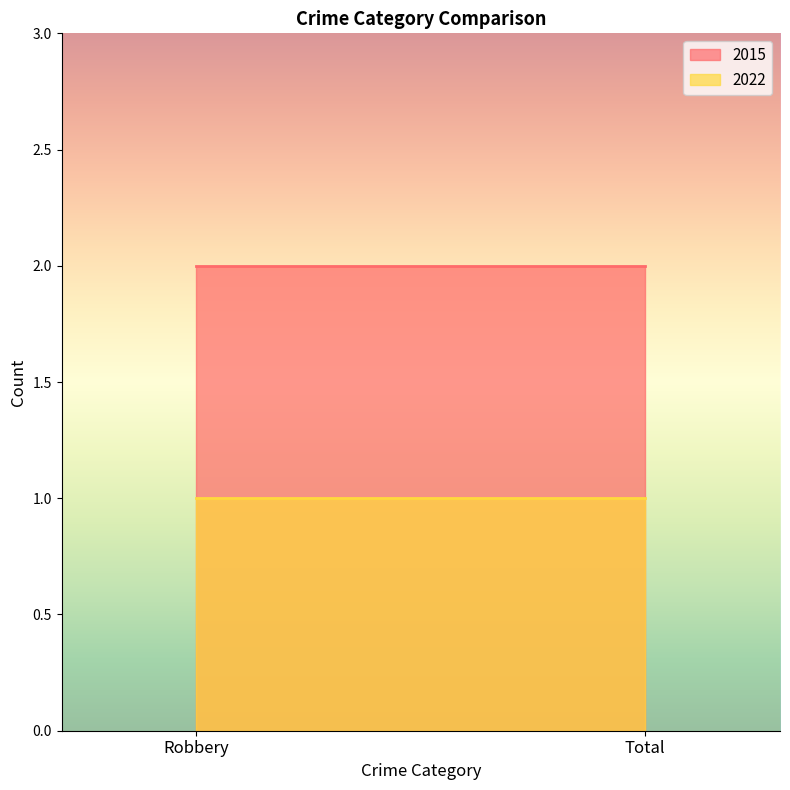

What is the sum of the 2015 values at Total and Robbery?

4